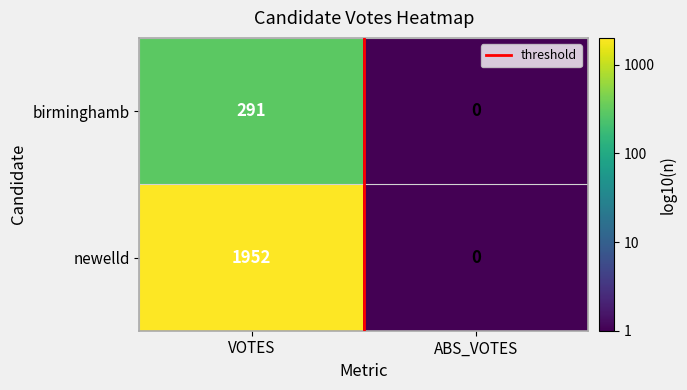

What is the difference between the highest and lowest values at ABS_VOTES?

0